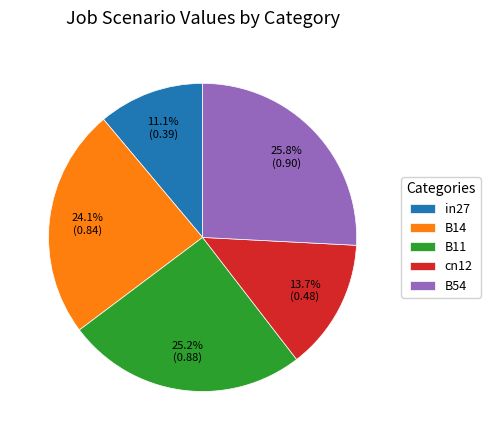

To the nearest percent, what percentage of the pie is B14?

24%